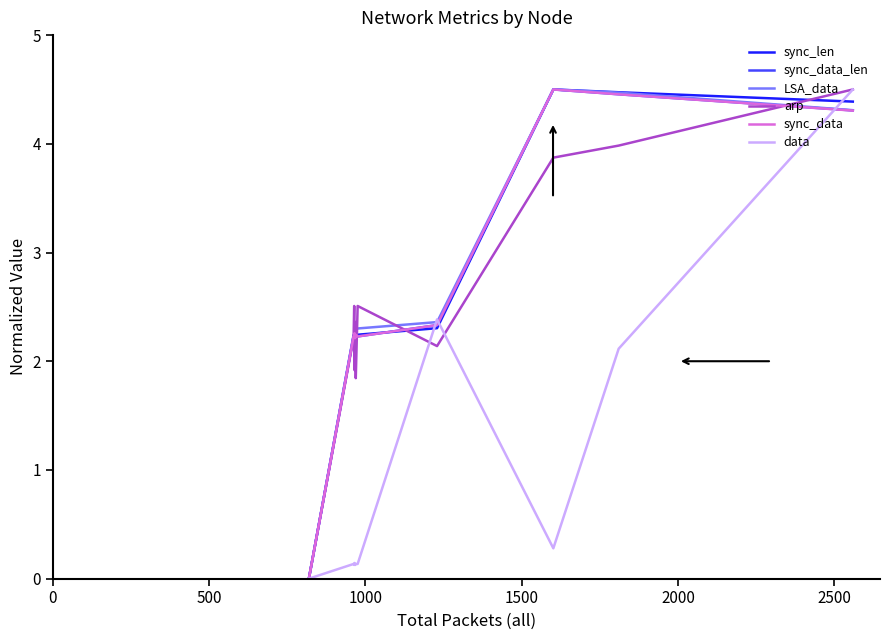

Reading left to right, extract all data points from this chart.

sync_len: 0.0	2.2	2.2	2.2	2.2	2.2	2.2	2.3	4.5	4.5	4.4
sync_data_len: 0.0	2.2	2.2	2.3	2.2	2.2	2.2	2.3	4.5	4.5	4.3
LSA_data: 0.0	2.2	2.2	2.2	2.3	2.3	2.3	2.4	4.5	4.5	4.3
arp: 0.0	2.2	2.5	1.9	2.4	1.8	2.5	2.1	3.9	4.0	4.5
sync_data: 0.0	2.2	2.2	2.3	2.2	2.2	2.2	2.3	4.5	4.5	4.3
data: 0.0	0.1	0.1	0.1	0.1	0.1	0.1	2.4	0.3	2.1	4.5